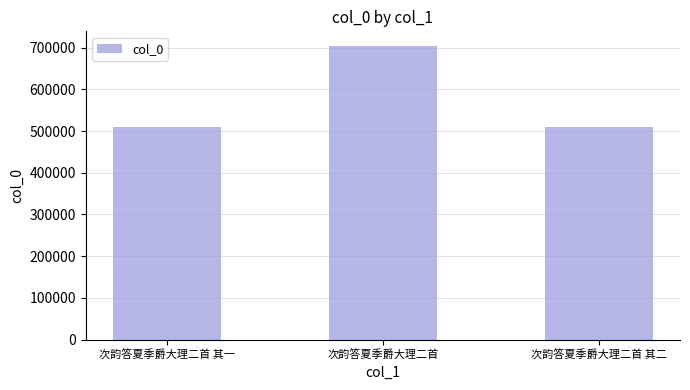

True or false: the data shows 509617 at 次韵答夏季爵大理二首 其二.

True